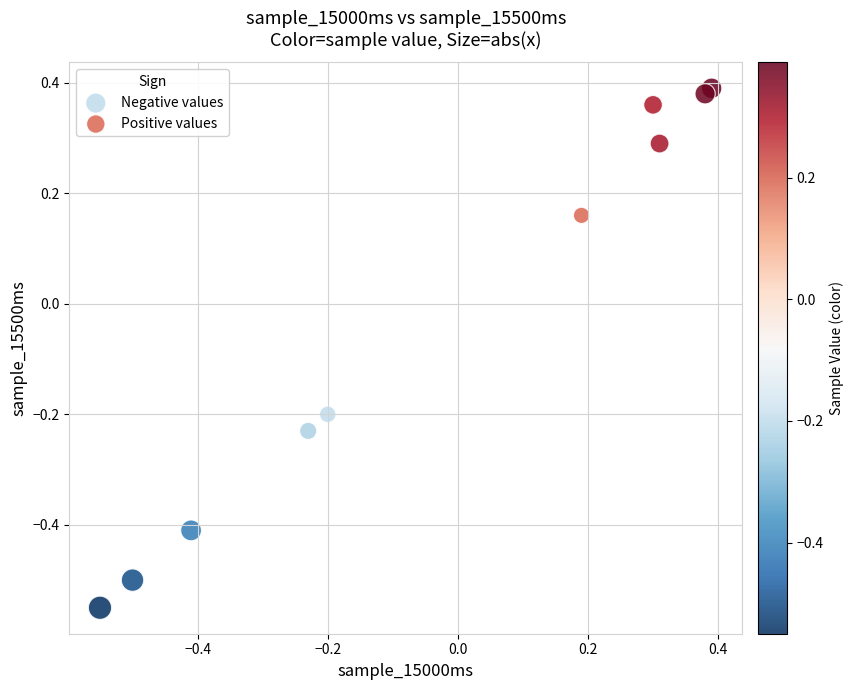

Which series has the largest Y range (max minus min)?

Negative values